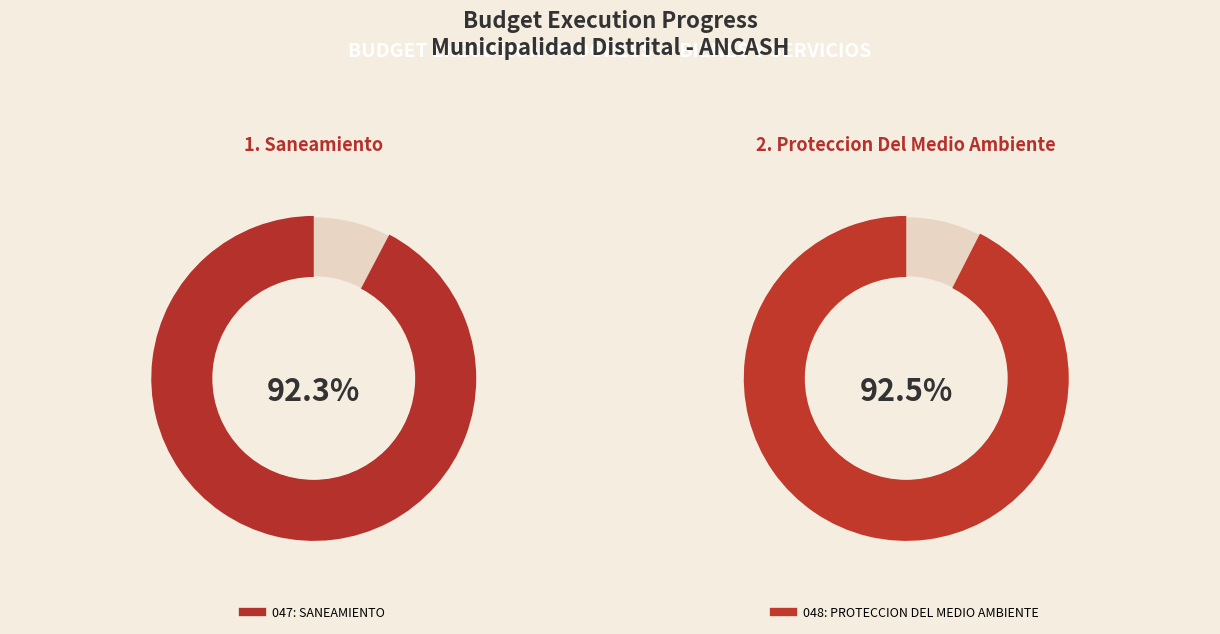

Does any single category account for the majority?

Yes